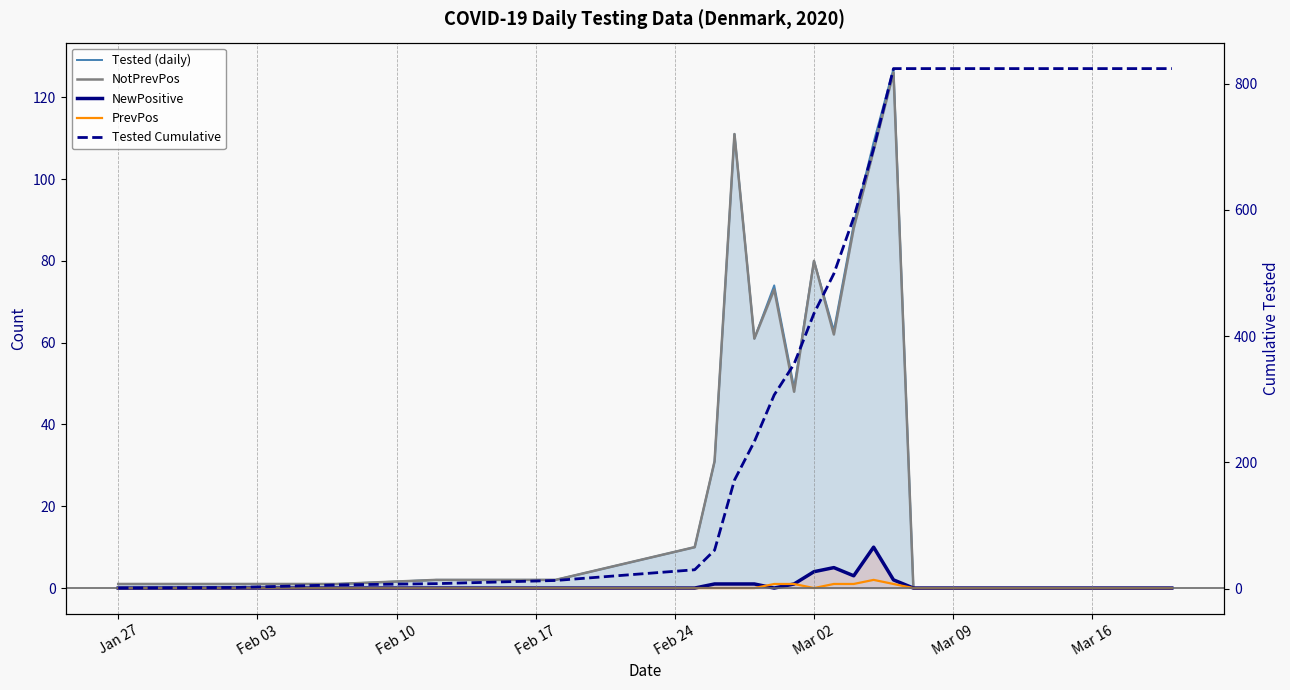

True or false: NewPositive and PrevPos intersect in this chart.

True